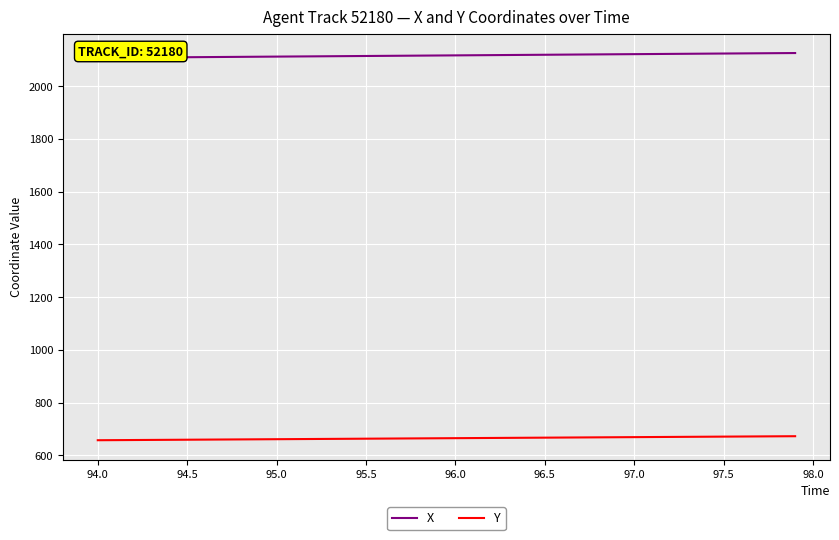

True or false: Y has a value of 666.9 at 96.5.

True